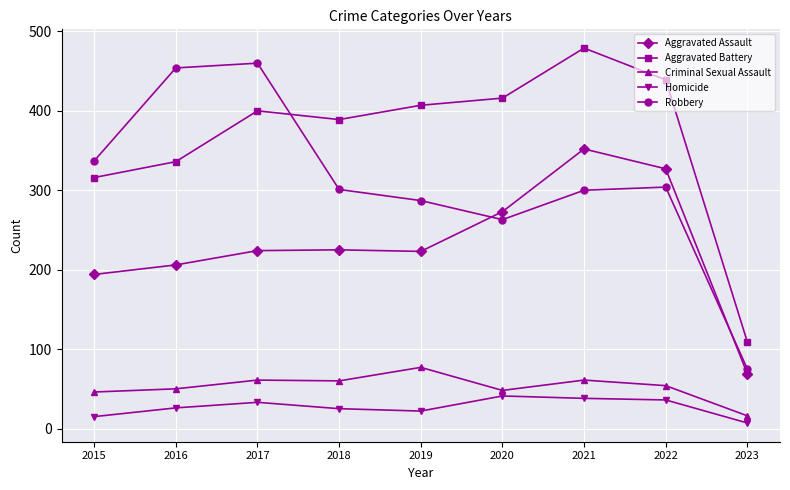

At which category does the chart reach its peak across all series?

2021